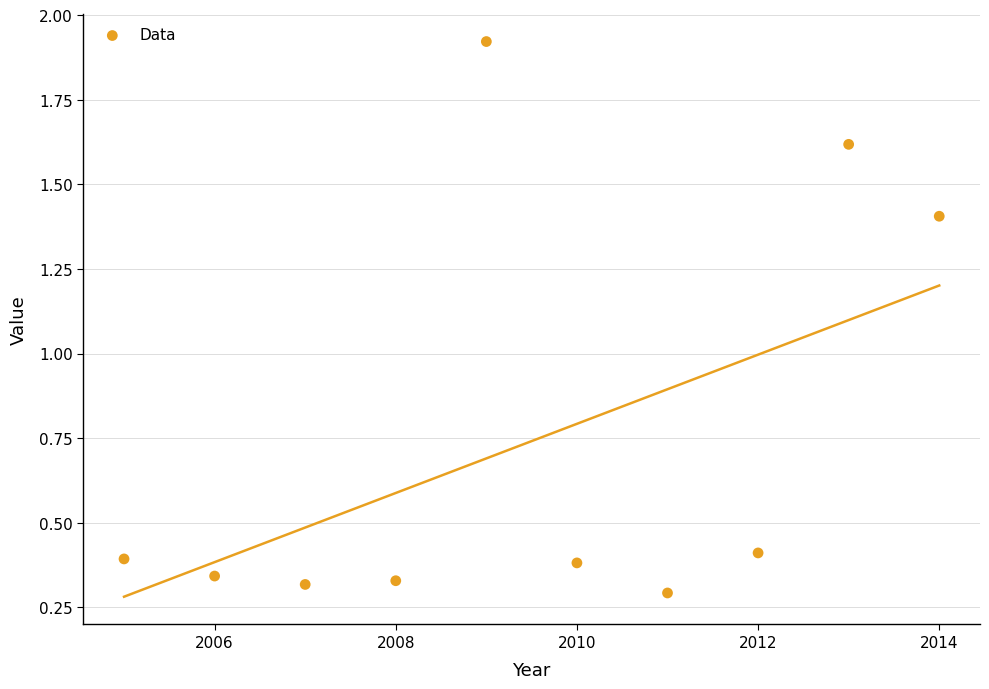

What is the average X value?

2009.5